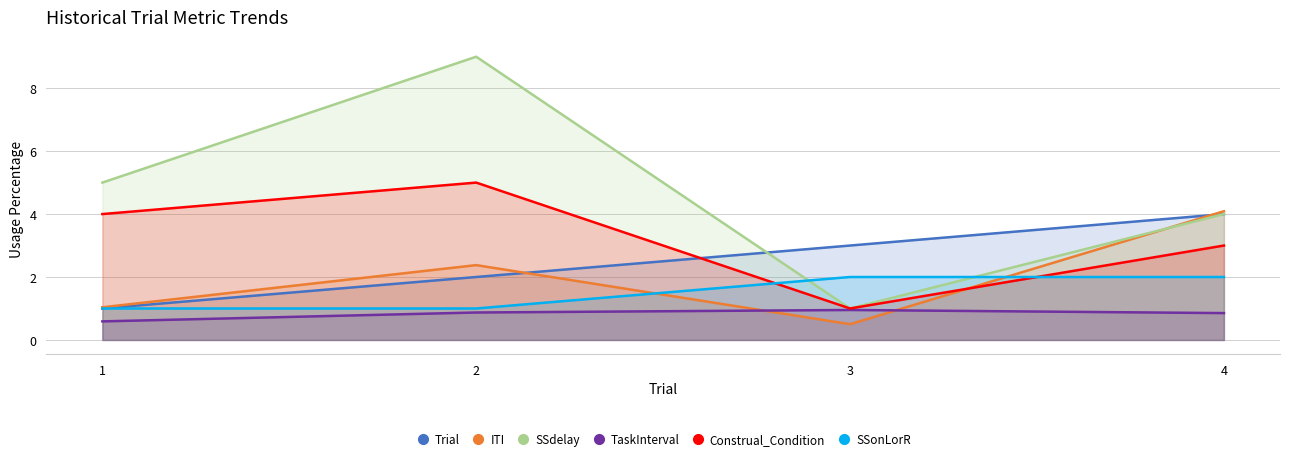

At how many categories does at least one series exceed 8?

1